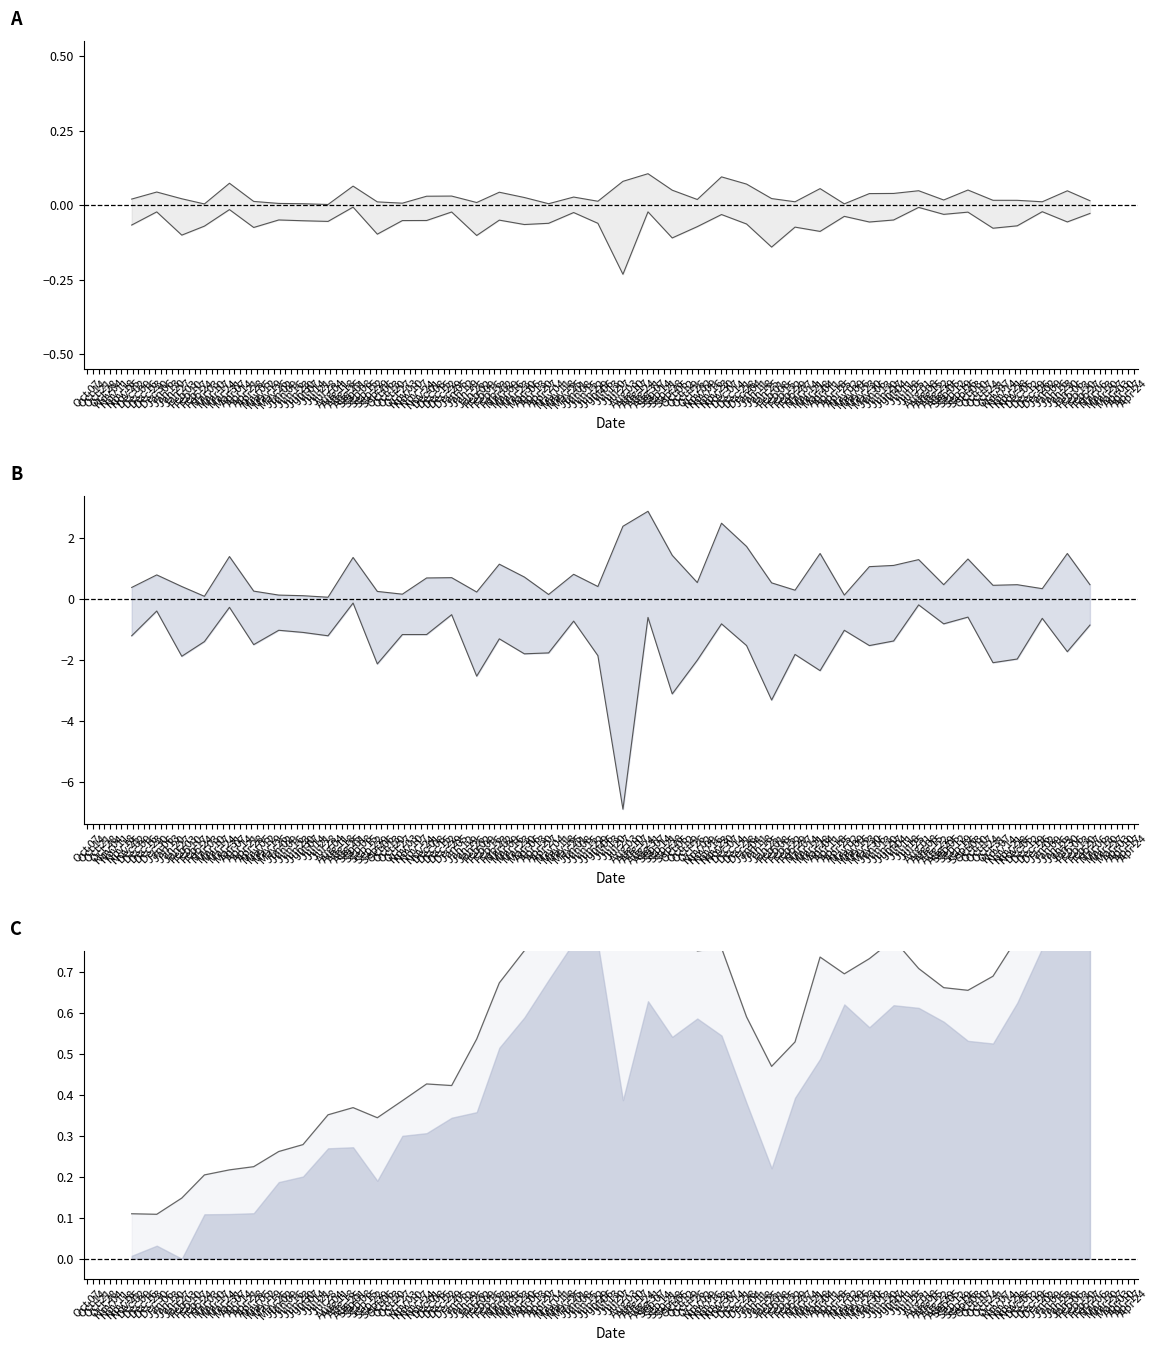

In High - Close, how many points are lower than both neighbors (excluding endpoints)?

12